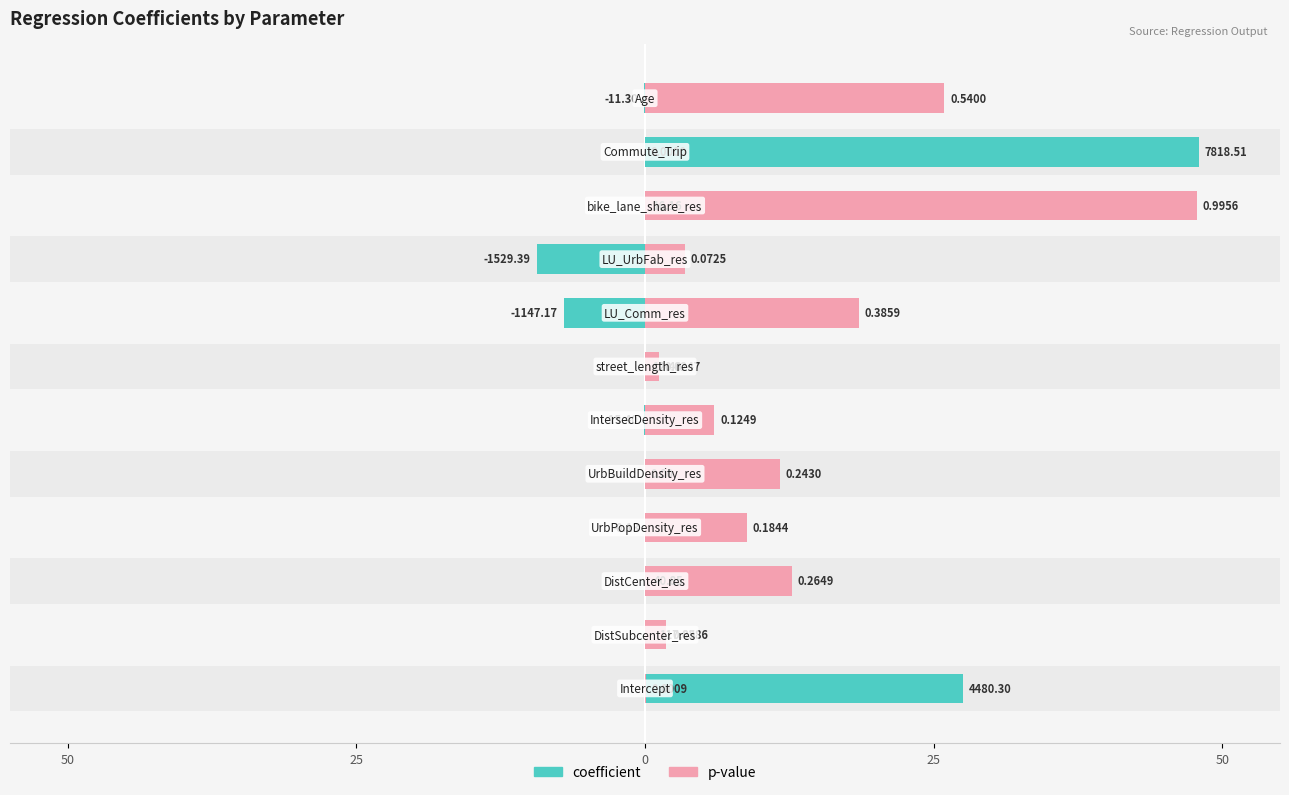

How many data points in p-value are above 8?

6